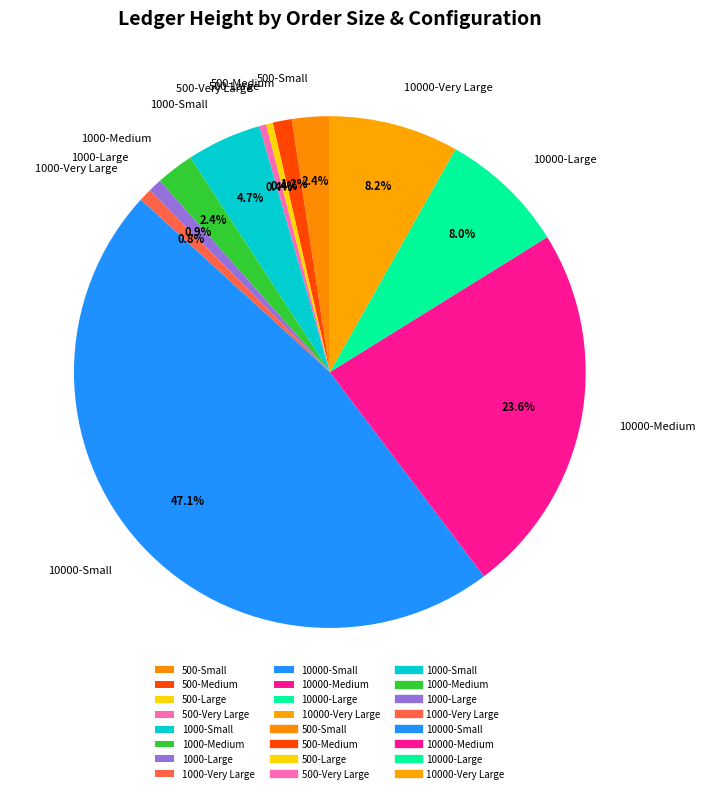

Which category has the biggest portion of the pie?

10000-Small